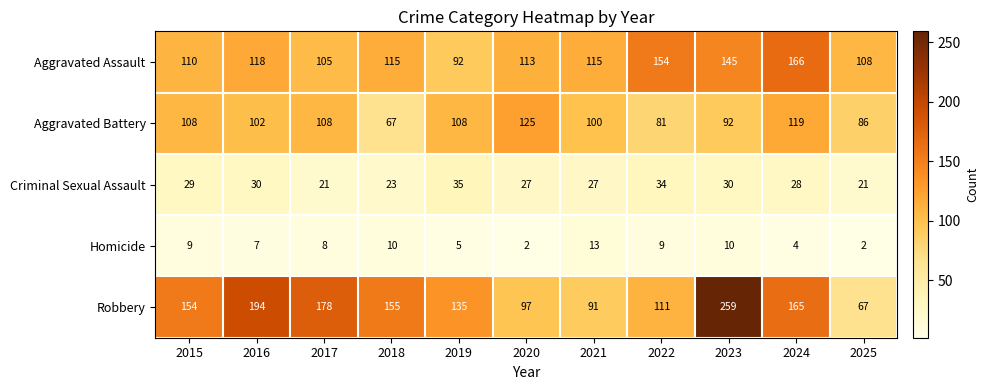

What is the minimum value shown in the chart?

2